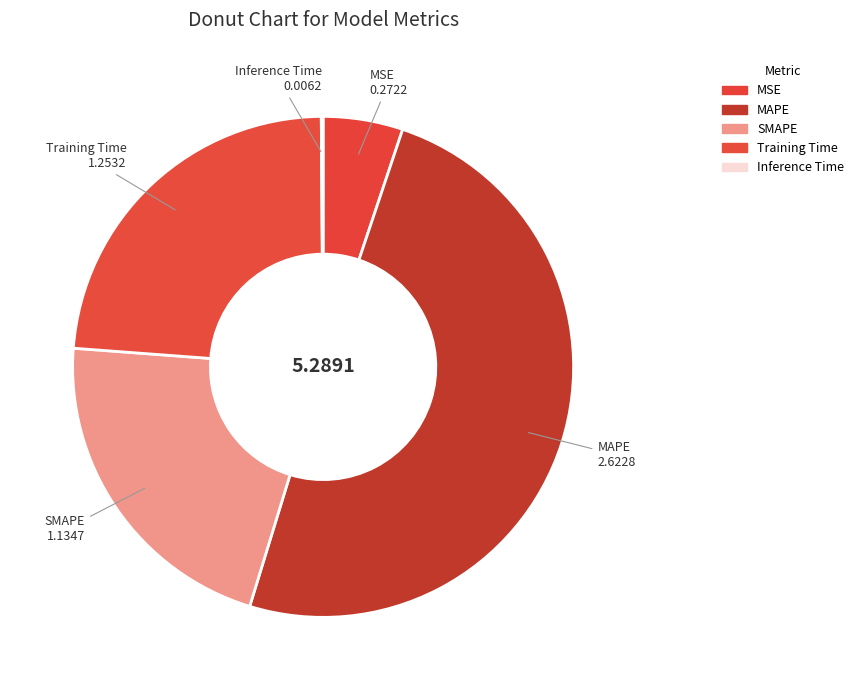

Between MAPE and Training Time, which is larger?

MAPE